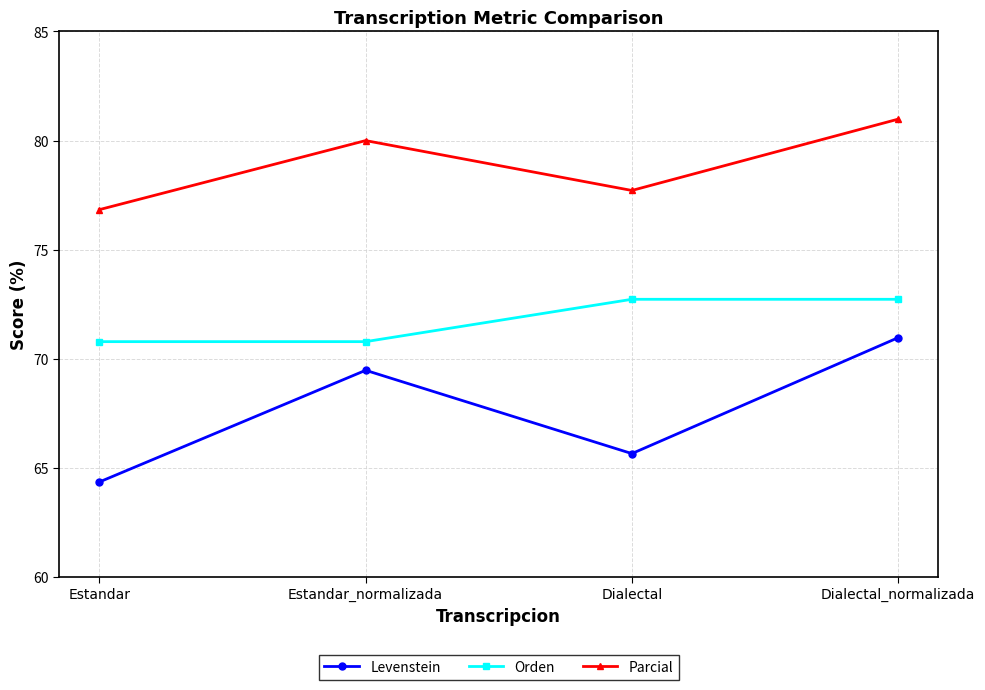

At which label is Parcial closest to 78?

Dialectal